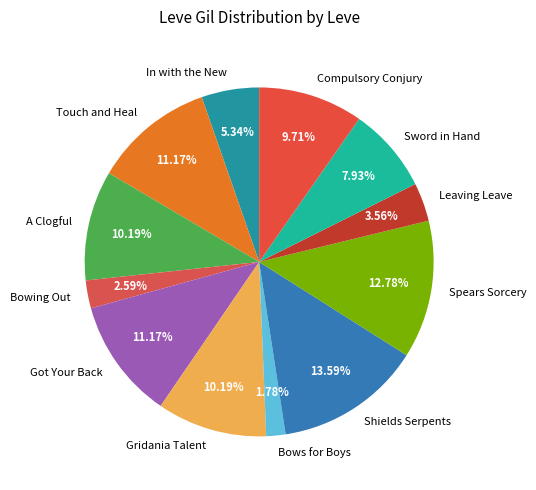

How many segments does this pie chart have?

12